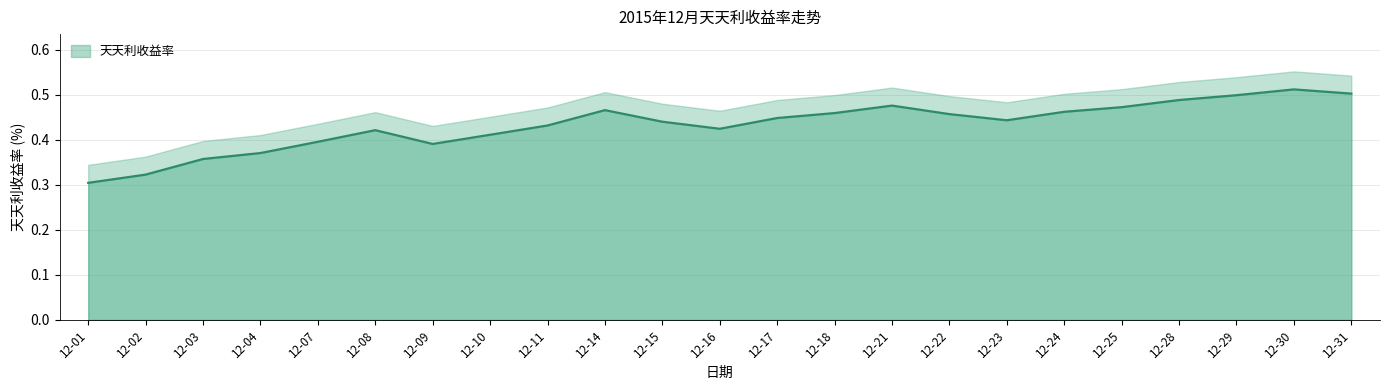

The value at 12-29 is 0.5. True or false?

True